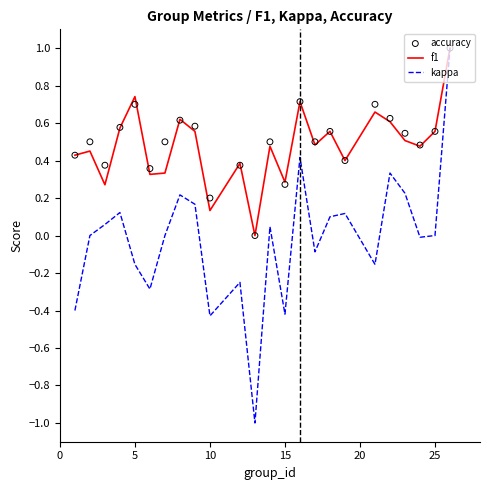

What is the lowest value of the kappa series?

-1.0